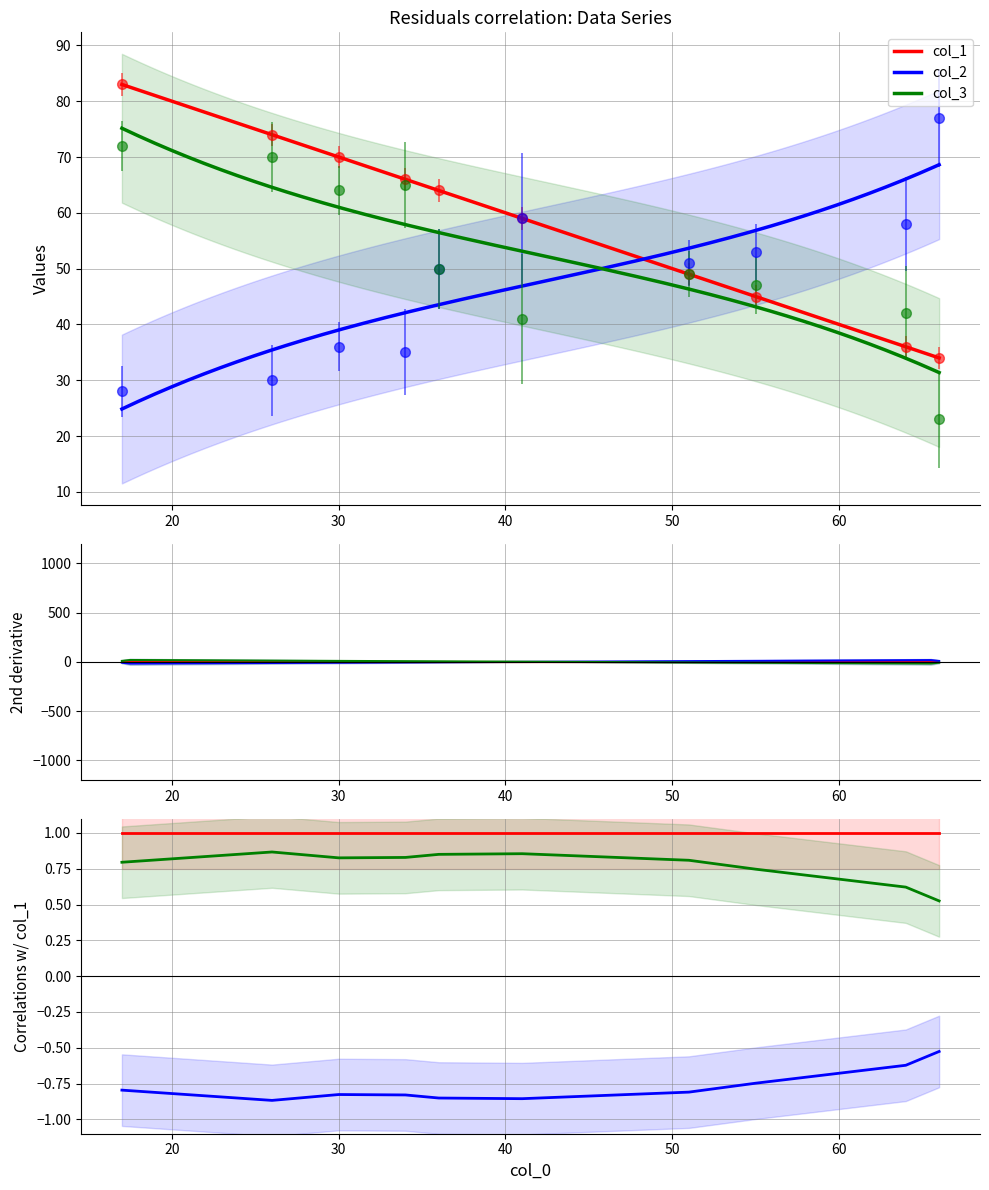

What are all the series names shown in the legend?

col_1, col_2, col_3